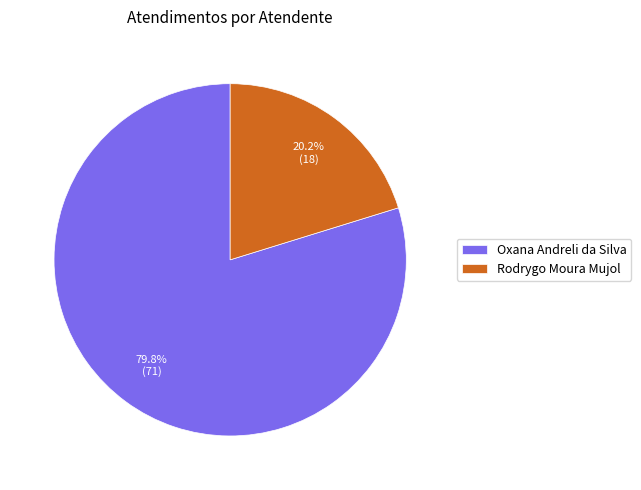

What percentage is the Oxana Andreli da Silva slice, to the nearest percent?

80%